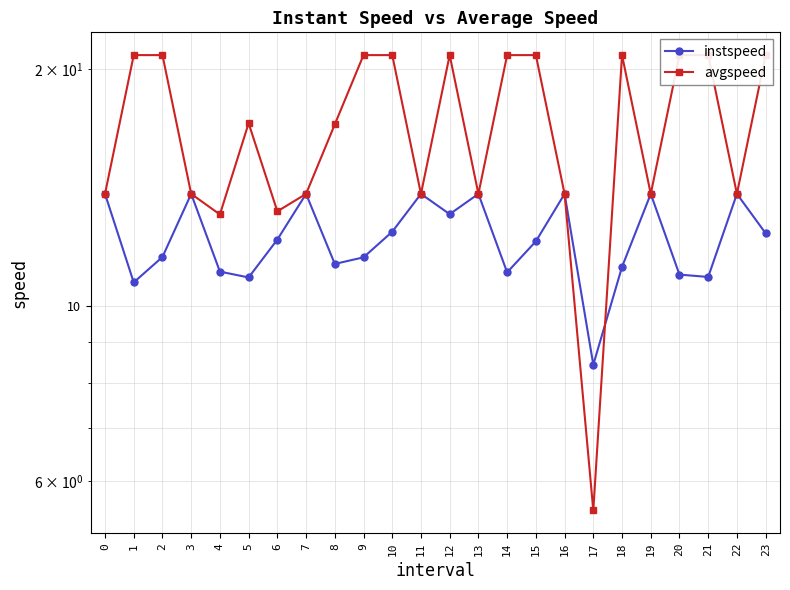

How many data points in avgspeed are above 17?

13